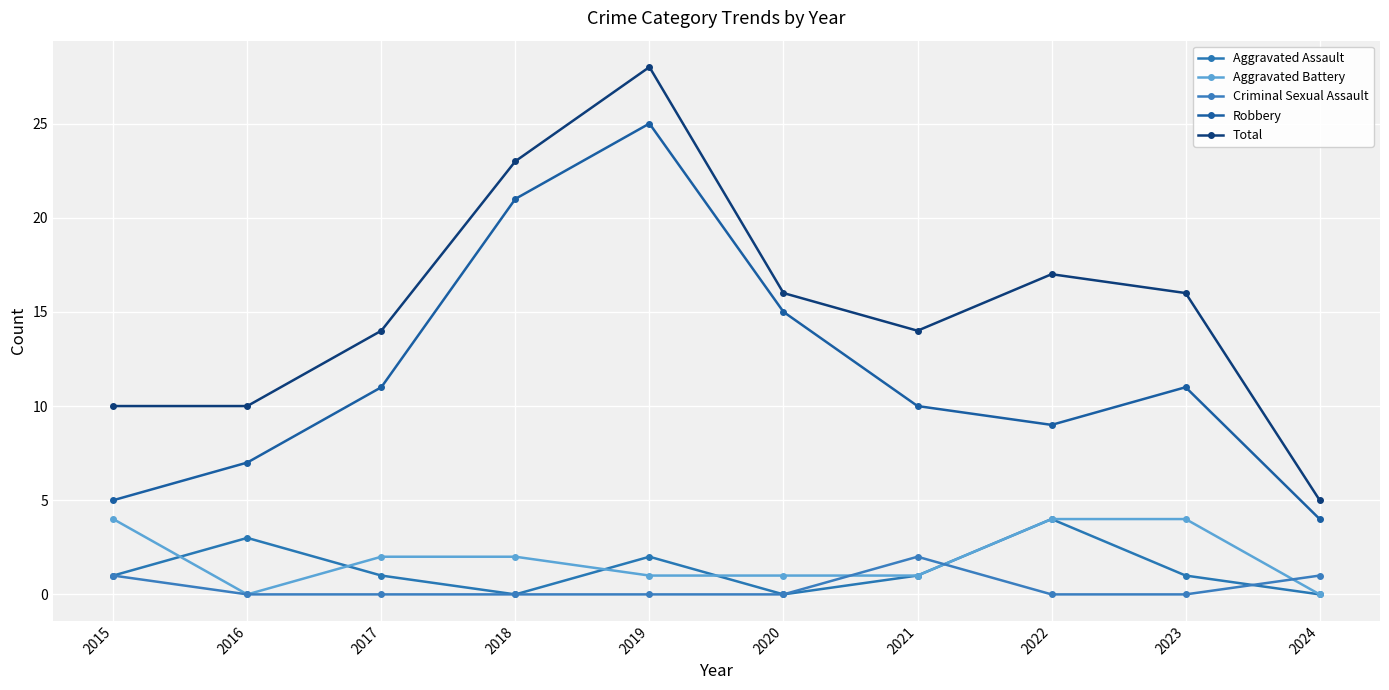

How many categories are shown in the chart?

10